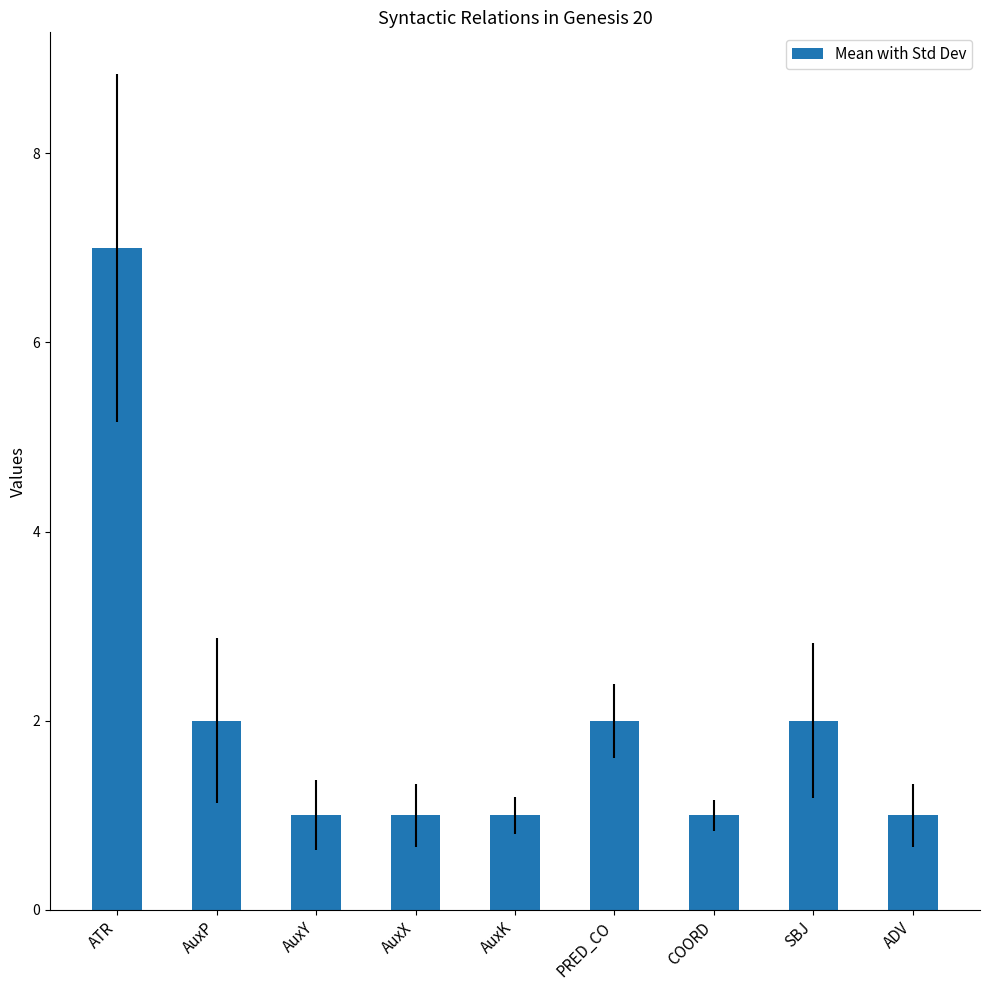

Which has a higher value, ADV or AuxP?

AuxP